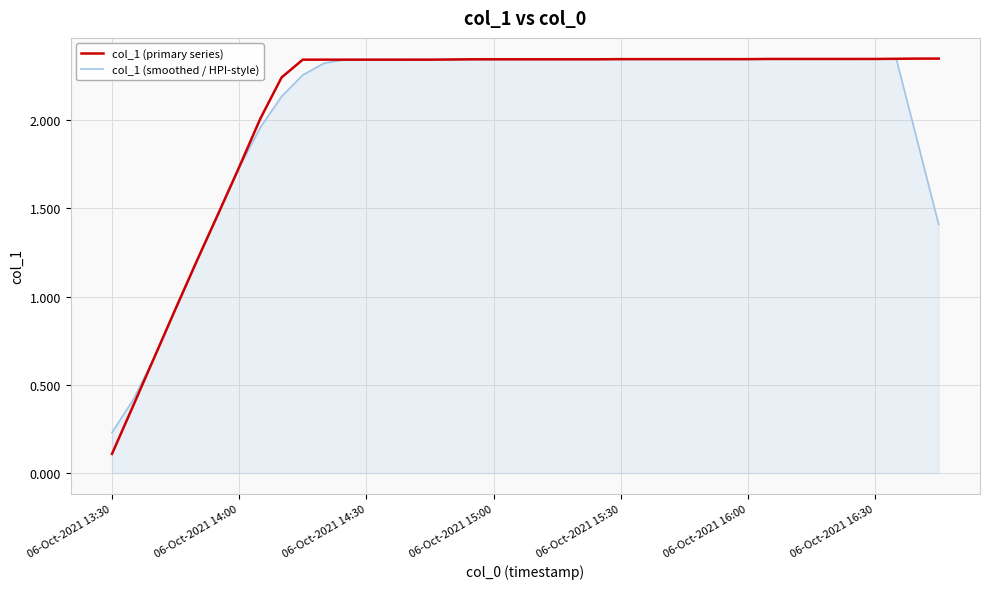

Which series has the largest range (max minus min)?

col_1 (primary series)